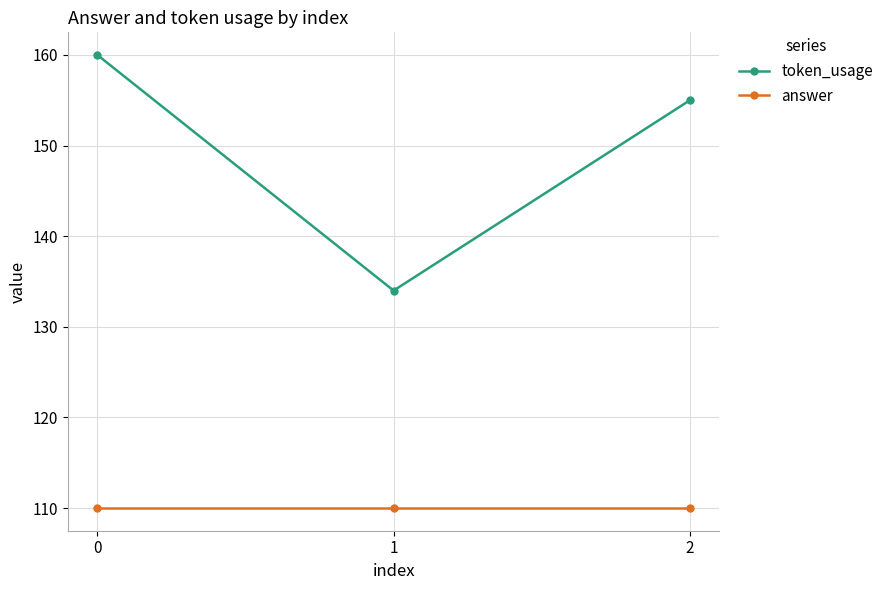

True or false: answer has a value of 110 at 1.

True